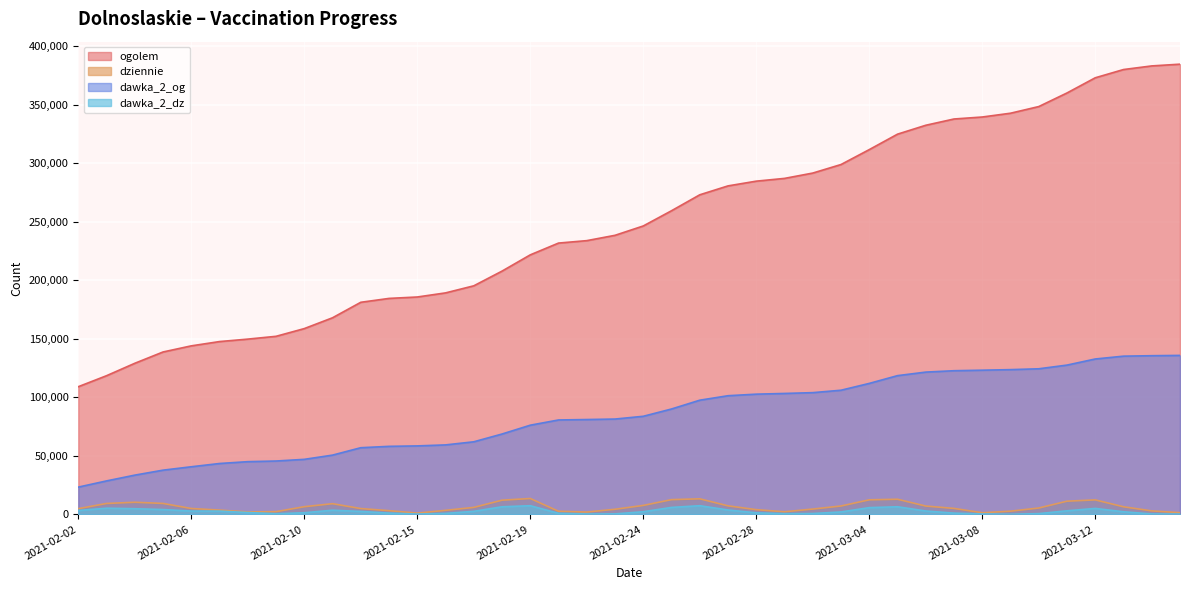

Reading left to right, what are all the values shown in this chart?

ogolem: 109132	118541	129151	138821	144056	147723	149820	152210	158809	168059	181297	184614	185823	189324	195378	207946	221843	231917	233999	238549	246543	259562	273186	280798	284847	287205	291761	299064	311820	325019	332620	337986	339684	342918	348612	360238	373212	380260	383354	384842
dziennie: 4891	9325	10365	9355	5034	3661	2084	2329	6568	9142	4973	3181	1079	3453	5968	12129	13577	2672	1999	4367	7664	12598	13308	7301	4039	2238	4544	7171	12443	12936	7120	5101	1404	2739	5448	11284	12381	6499	2985	1438
dawka_2_og: 23304	28605	33540	37796	40693	43484	45060	45607	47038	50652	56982	58152	58526	59387	62042	68692	76232	80703	81071	81489	83844	90084	97601	101430	102761	103367	104058	106120	111952	118590	121619	122804	123246	123732	124453	127608	132826	135247	135638	135892
dawka_2_dz: 3336	5281	4836	4124	2826	2789	1576	523	1392	3560	2517	1078	255	820	2606	6483	7411	897	316	406	2265	5942	7412	3746	1324	568	723	2079	5764	6516	2881	1065	337	102	642	3051	5095	2231	349	232